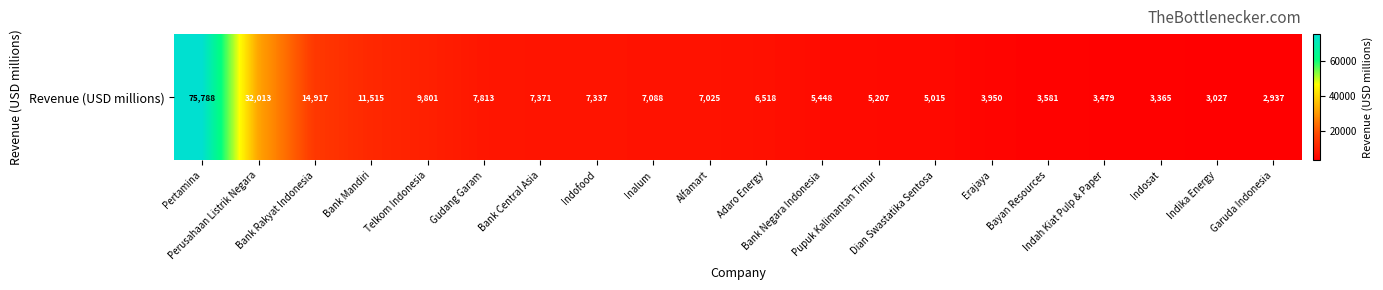

Is it true that the value at Bayan Resources is 3581?

True